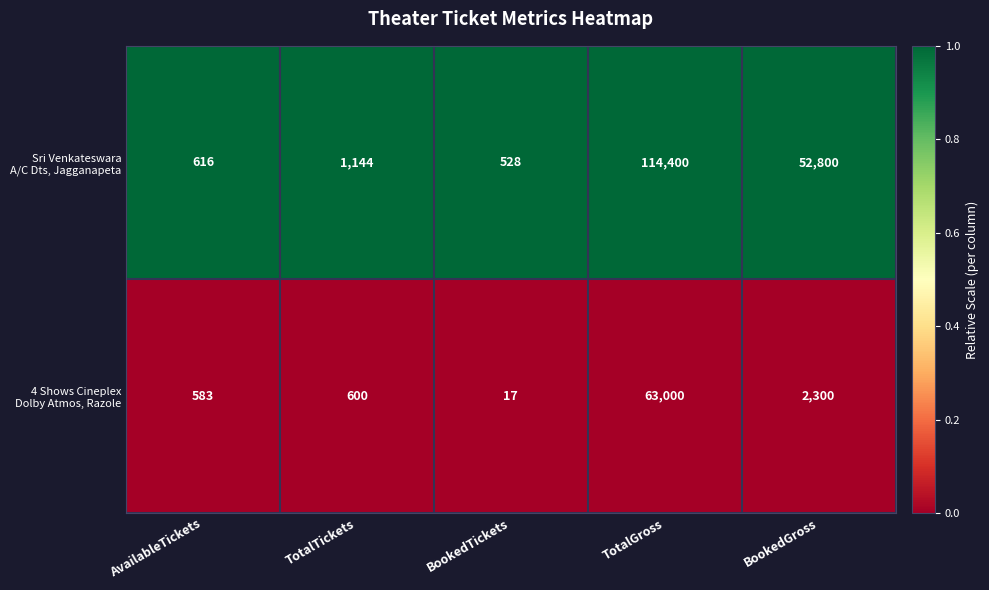

What is the greatest value displayed?

114400